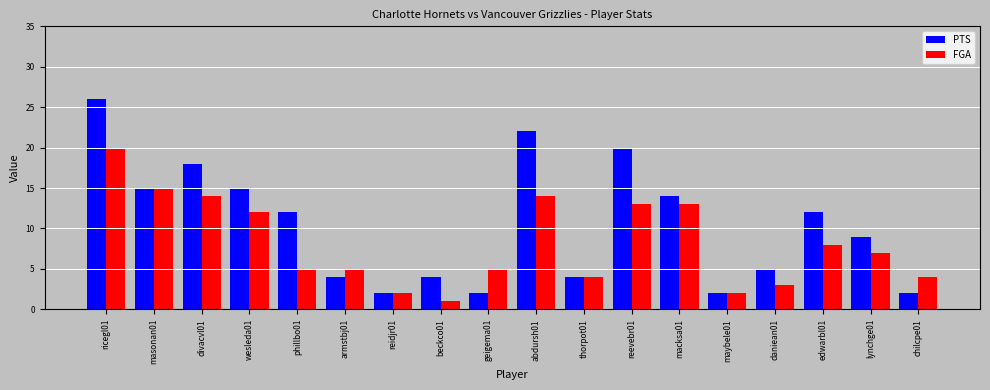

Is it true that PTS equals 15 at wesleda01?

True